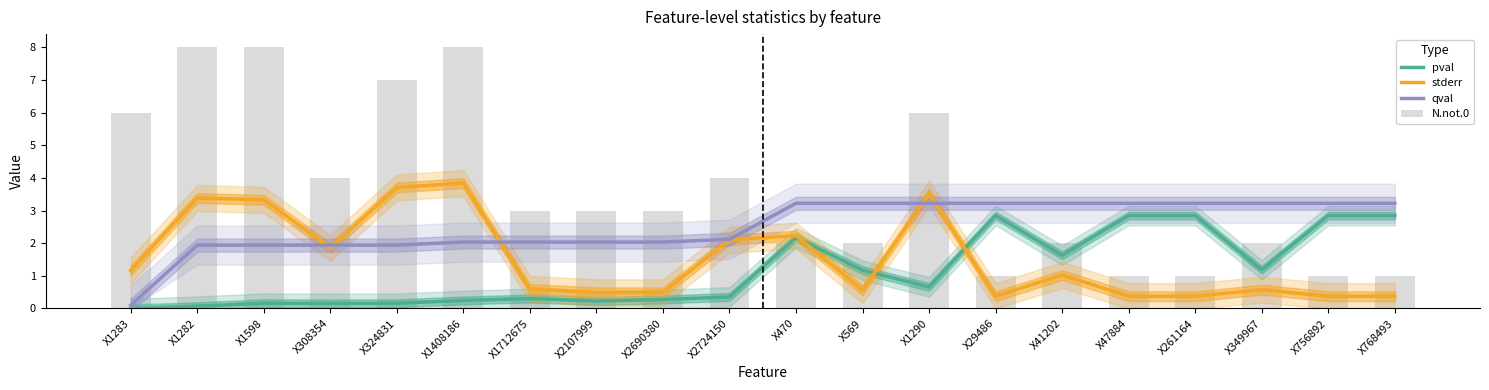

The stderr series shows 1.0 at X1712675. True or false?

False